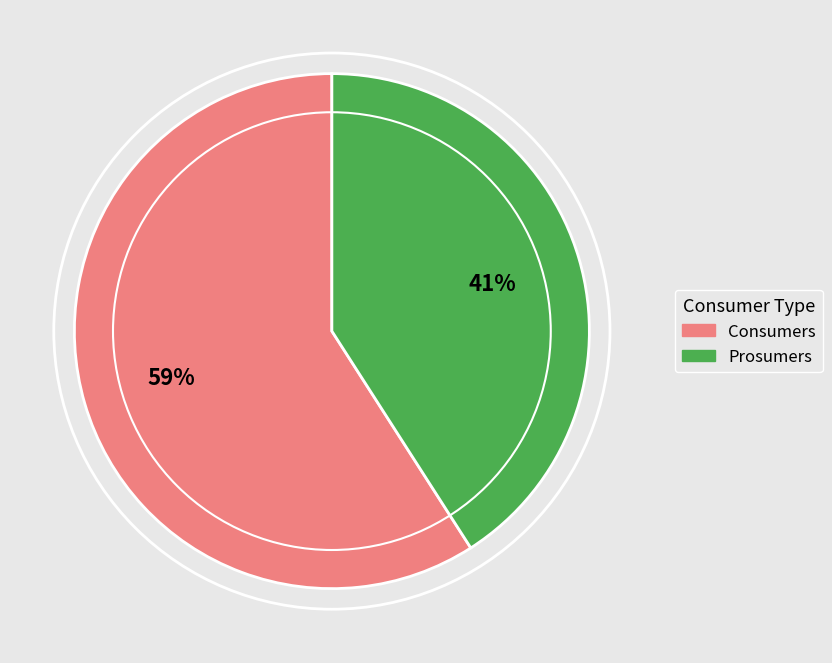

To the nearest percent, what is the average slice percentage?

50%